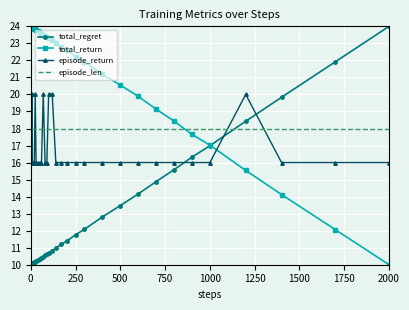

How many times do total_regret and total_return cross each other?

1